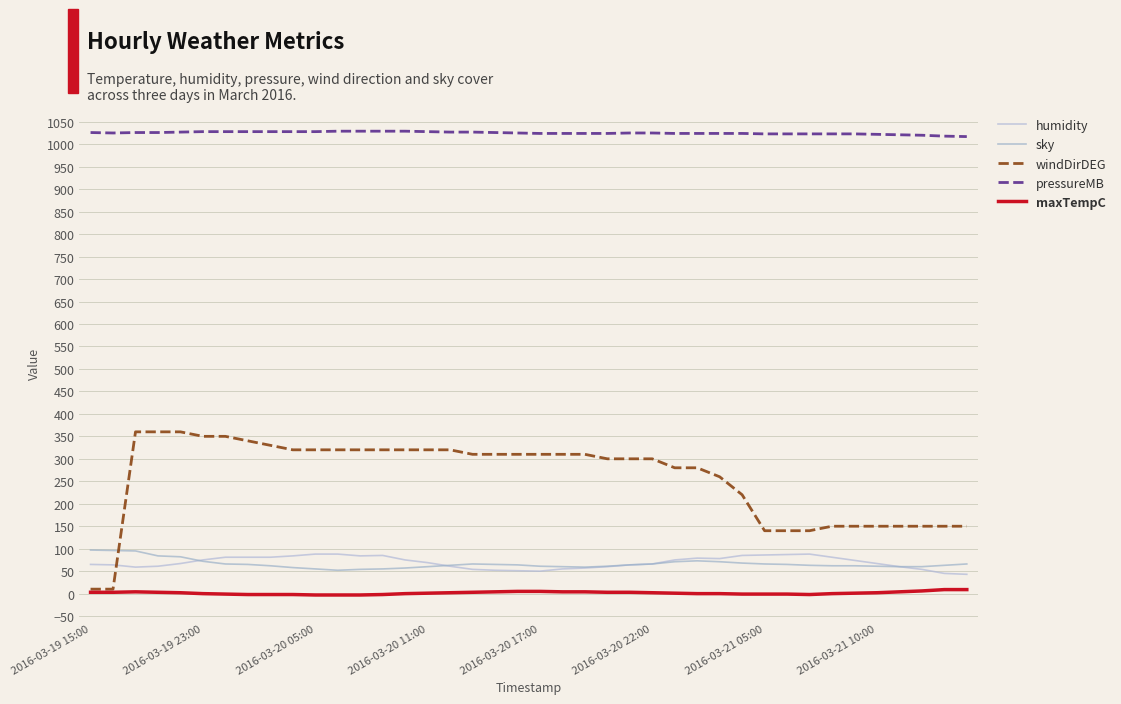

At which category does humidity reach its first local peak?

13